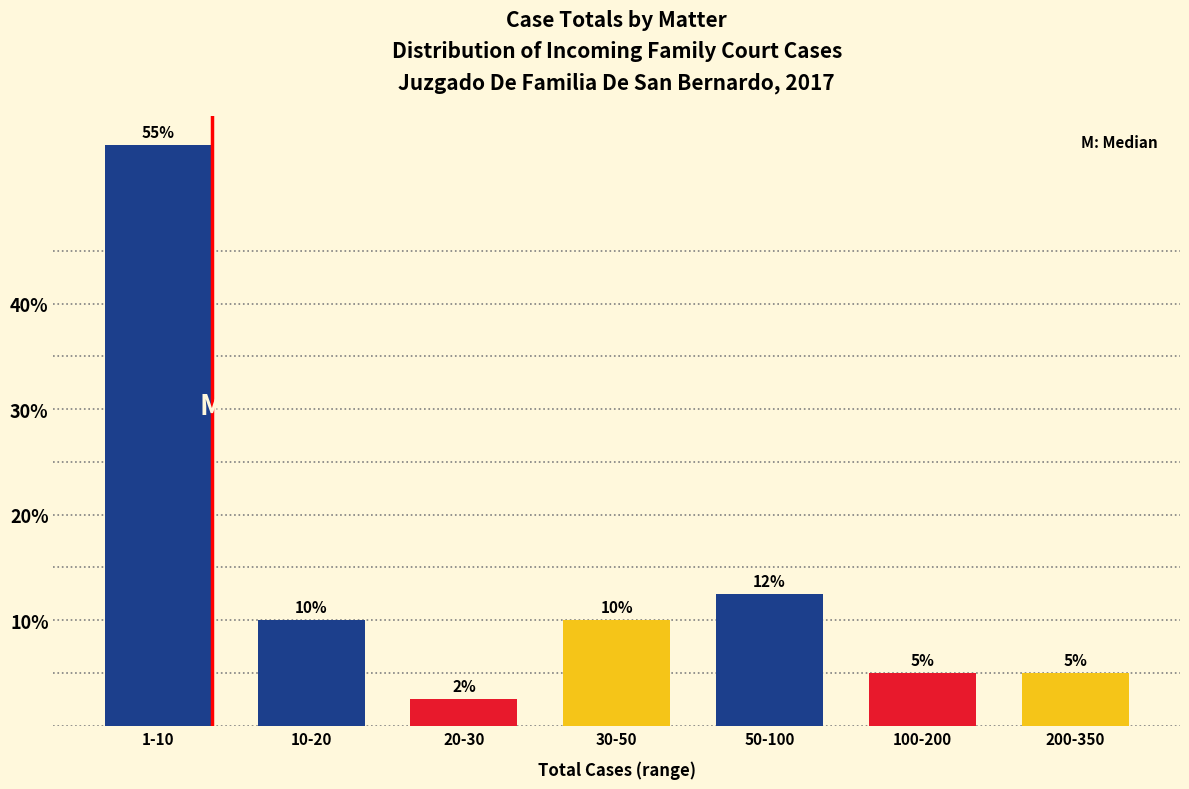

True or false: the data shows 5.0 at 100-200.

True